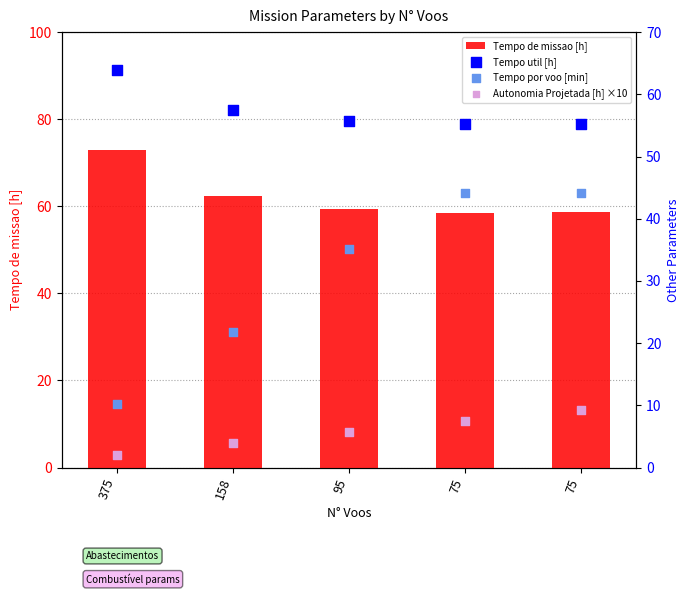

Which series reaches the maximum Y coordinate?

Tempo de missao [h]